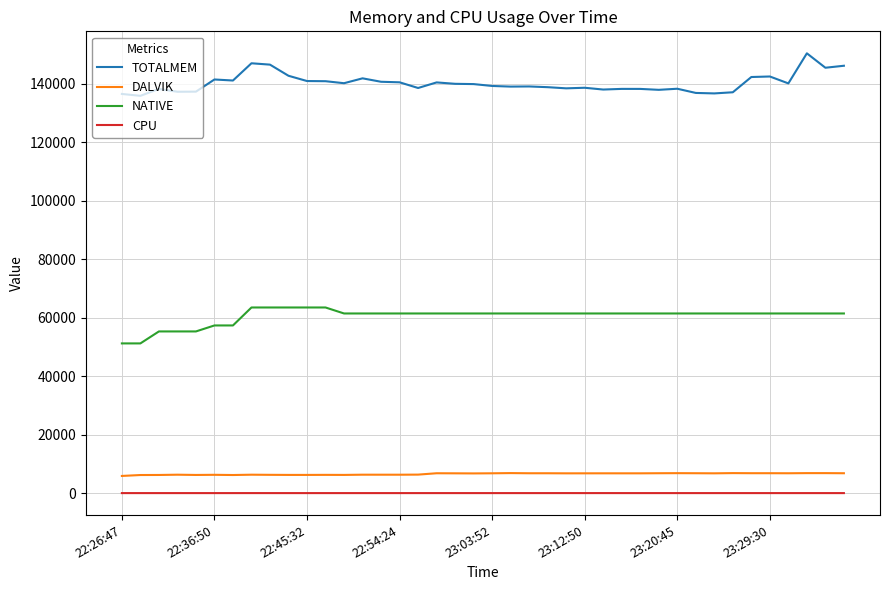

List the series in order of their peak value, highest first.

TOTALMEM, NATIVE, DALVIK, CPU